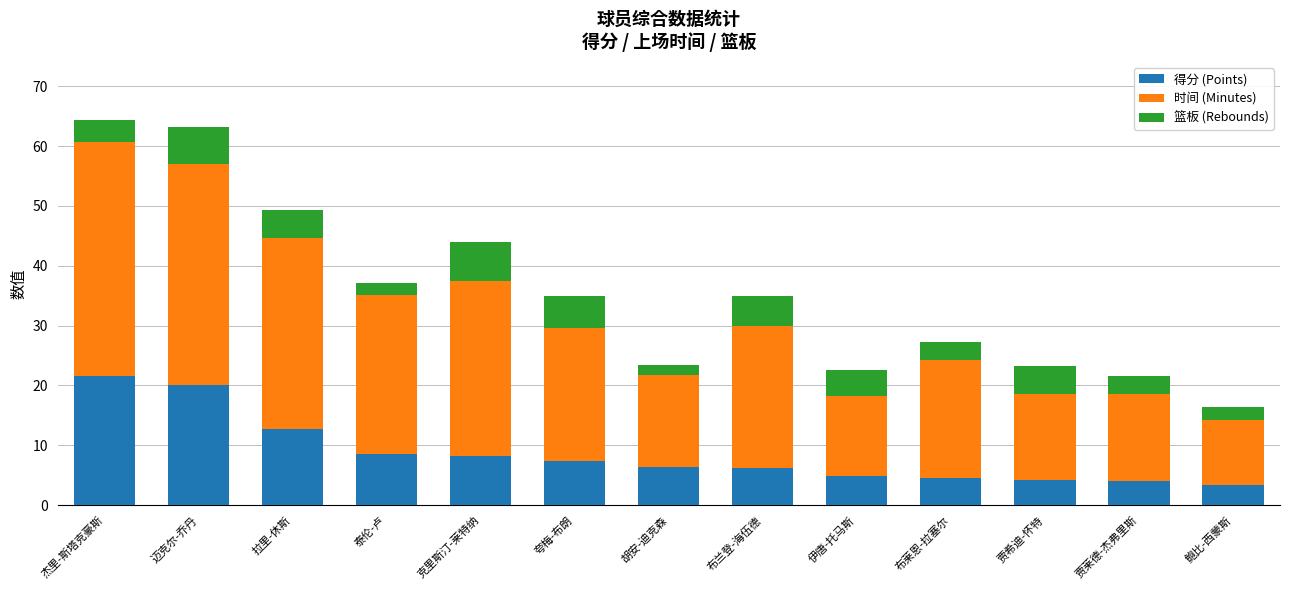

What is the difference between the second highest and second lowest values in the 得分 (Points) series?

16.0